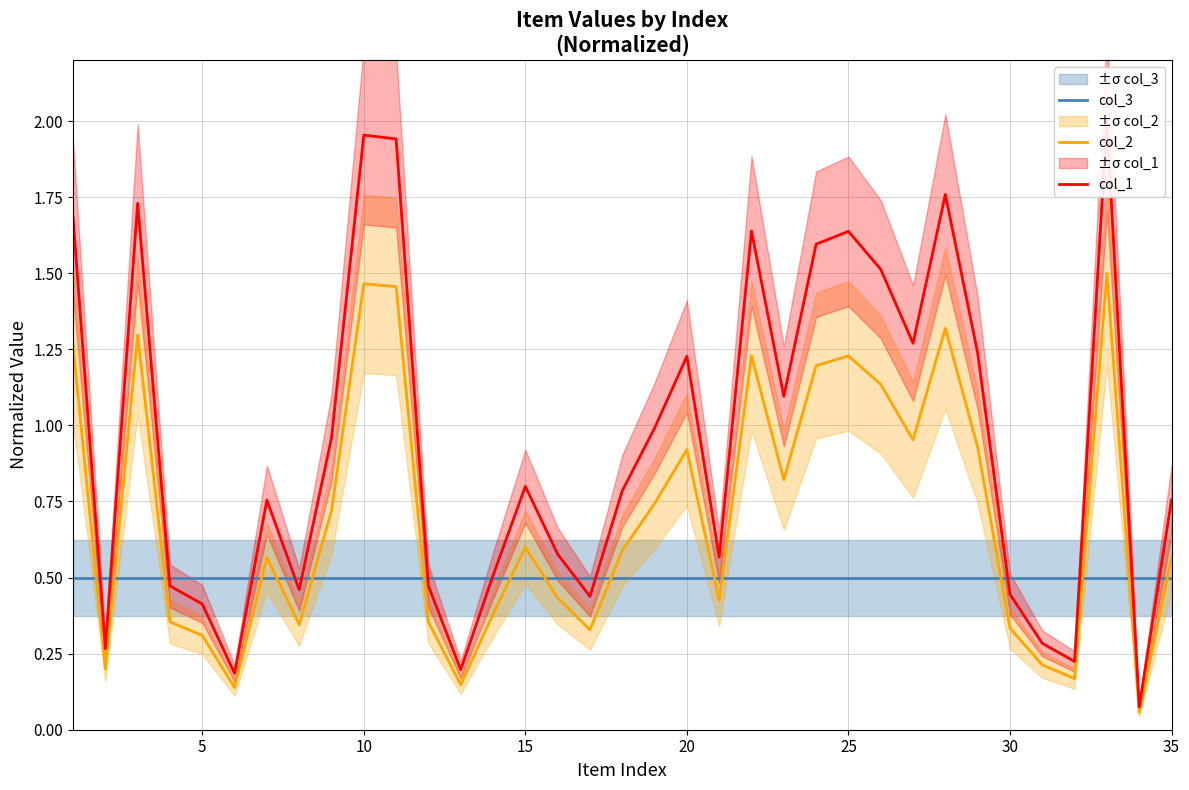

What is the minimum value for col_3?

0.5